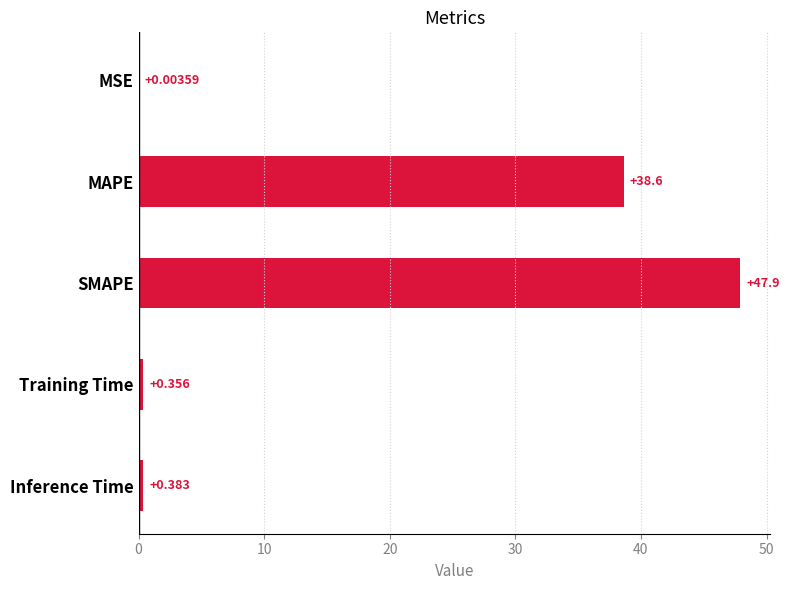

Which label corresponds to the largest value in the chart?

SMAPE